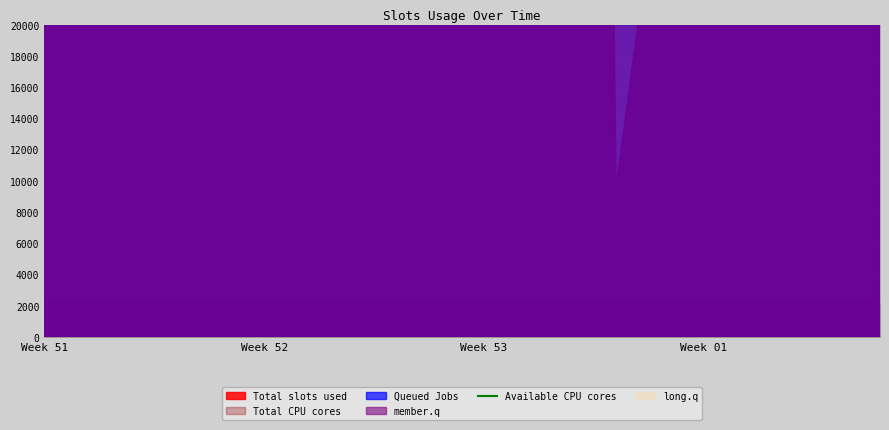

Is it true that the value at 6 is 6951.1?

False